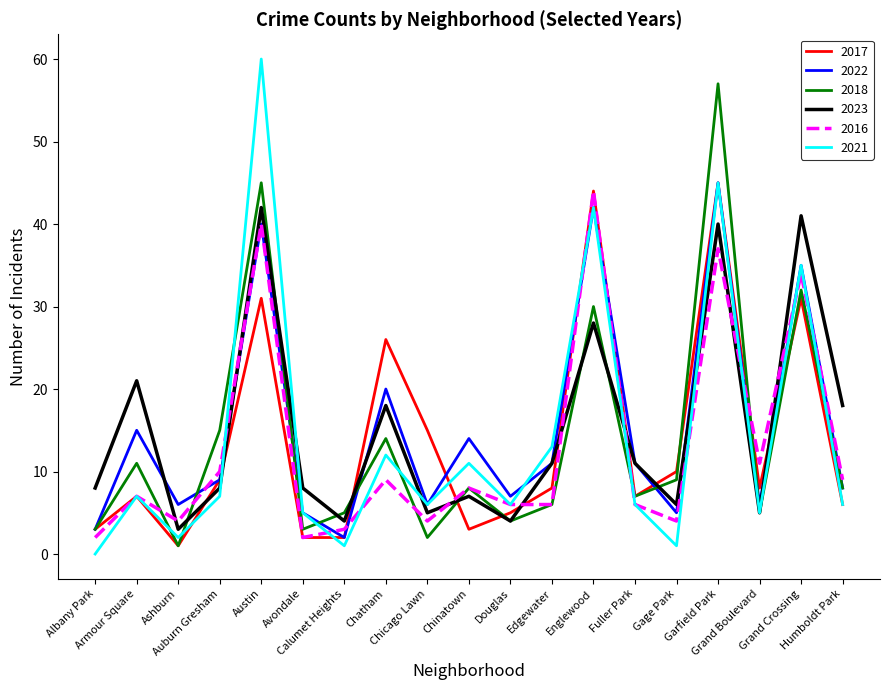

What is the difference between the 2023 values at Armour Square and Garfield Park?

19